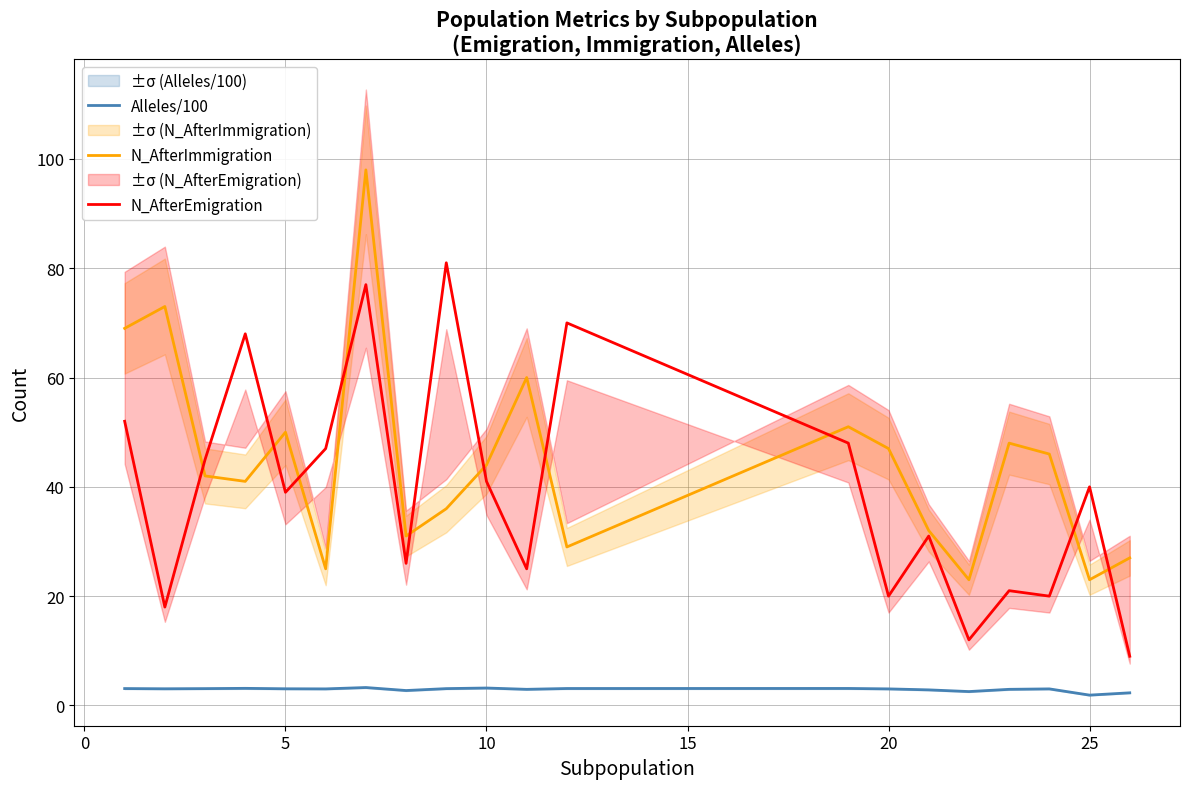

Is this an area chart (filled region under the line)?

No